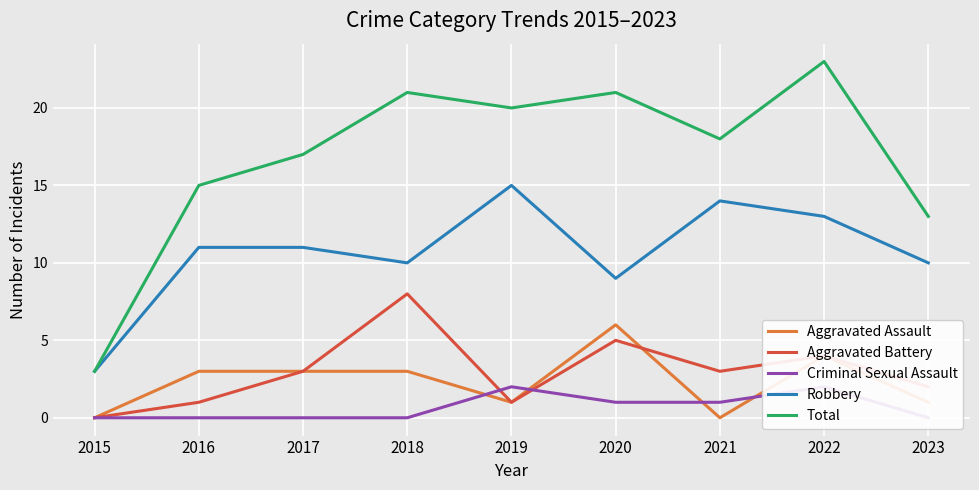

Rank the categories by Robbery value from lowest to highest.

2015, 2020, 2018, 2023, 2016, 2017, 2022, 2021, 2019